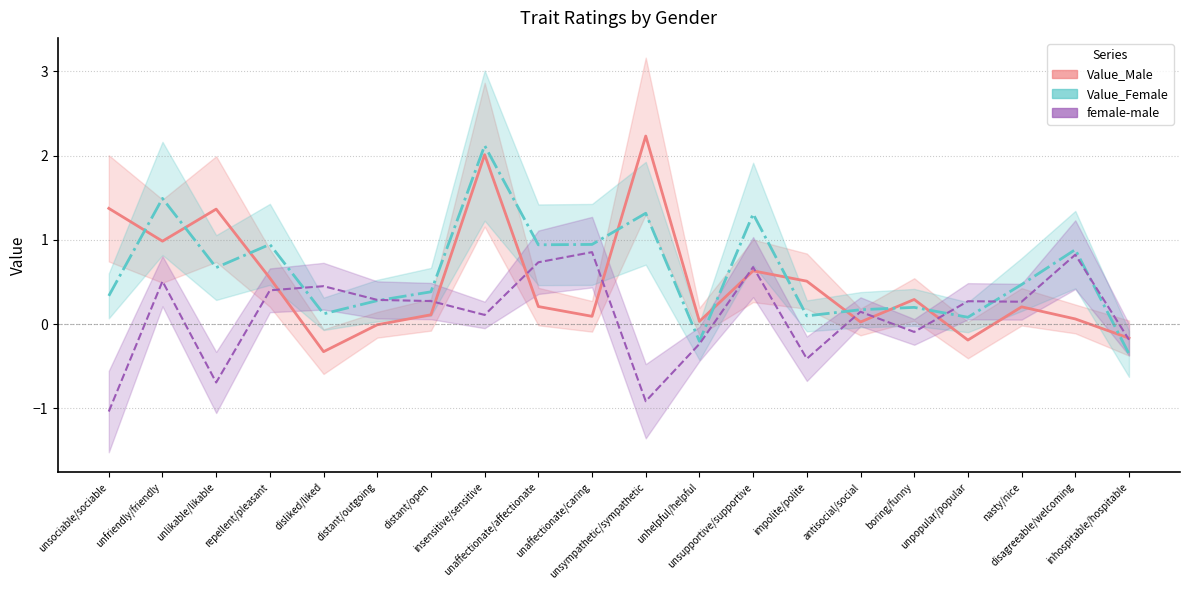

Which category has the highest value in the Value_Male series?

unsympathetic/sympathetic